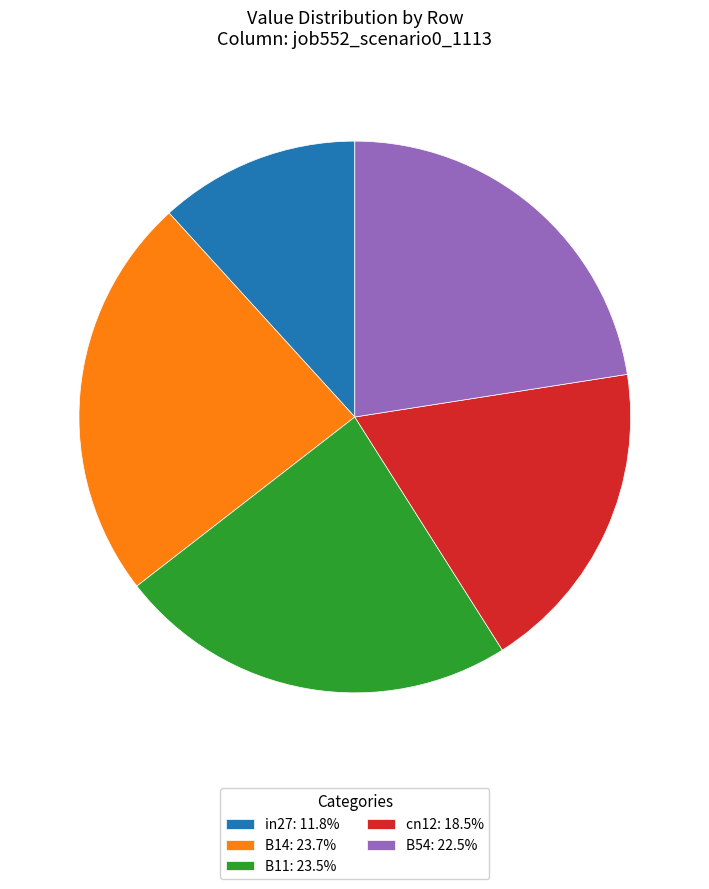

Is there any slice that represents more than half of the pie?

No